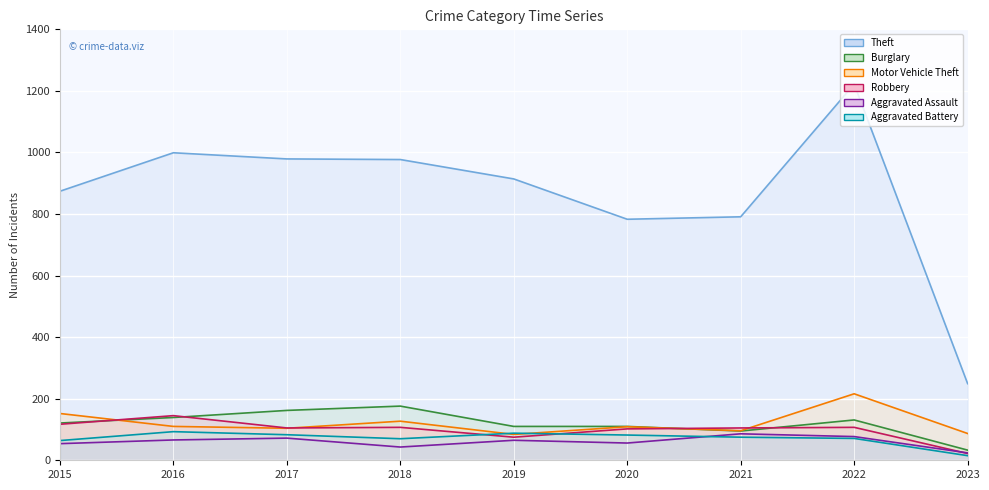

At which category does Aggravated Assault reach its first local peak?

2017